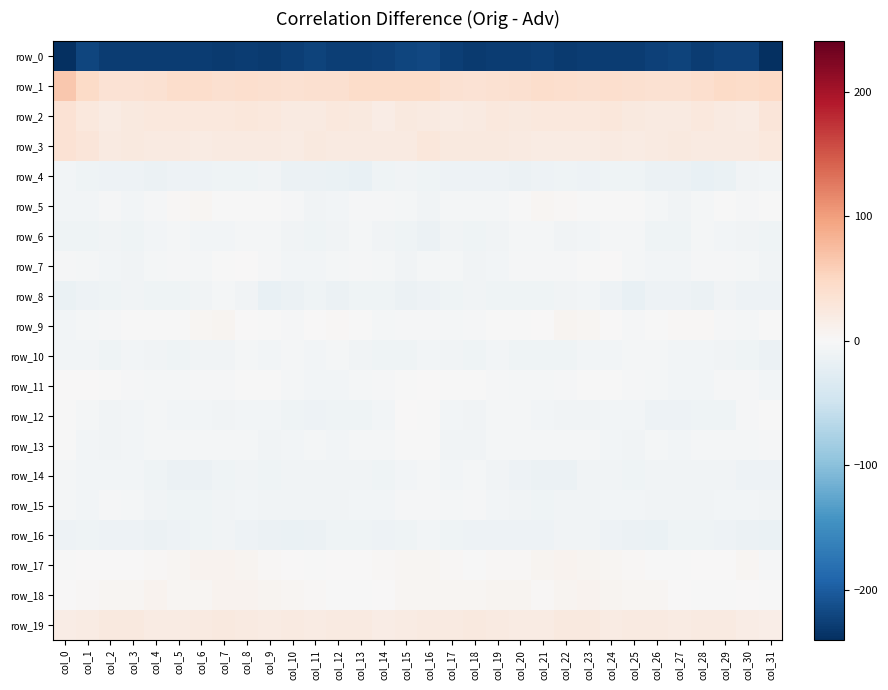

Is the value of row_8 at col_8 greater than the value of row_2 at col_25?

No